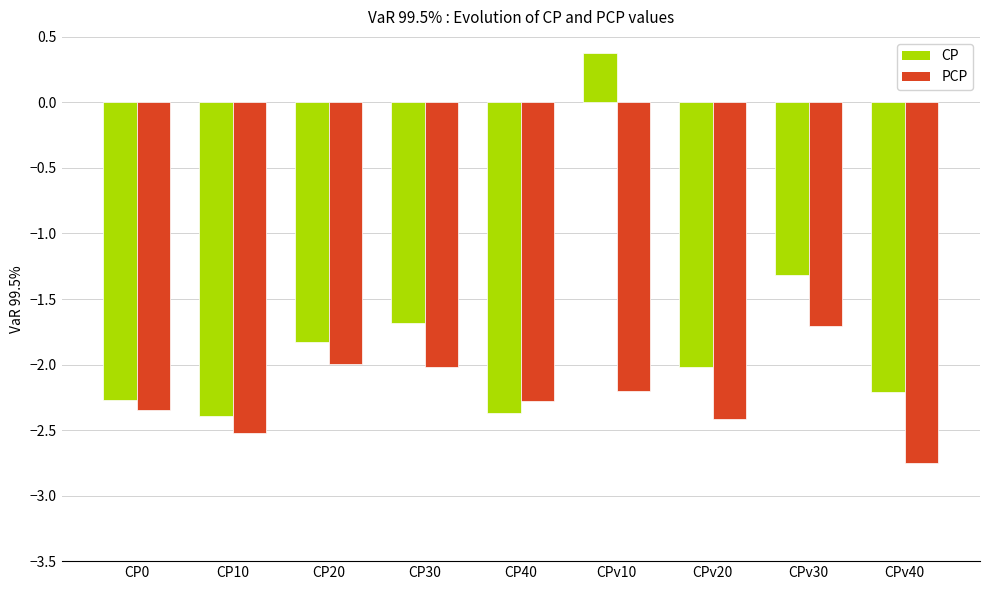

Read the CP value at CPv10.

0.4